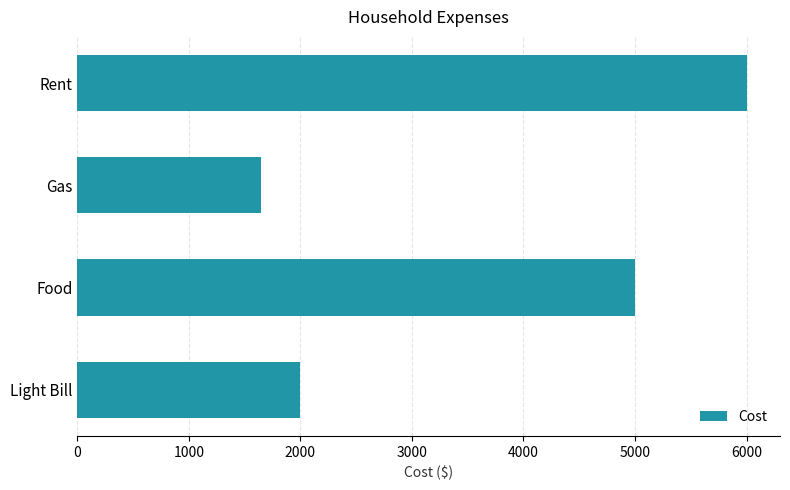

How many data points does each series have?

4